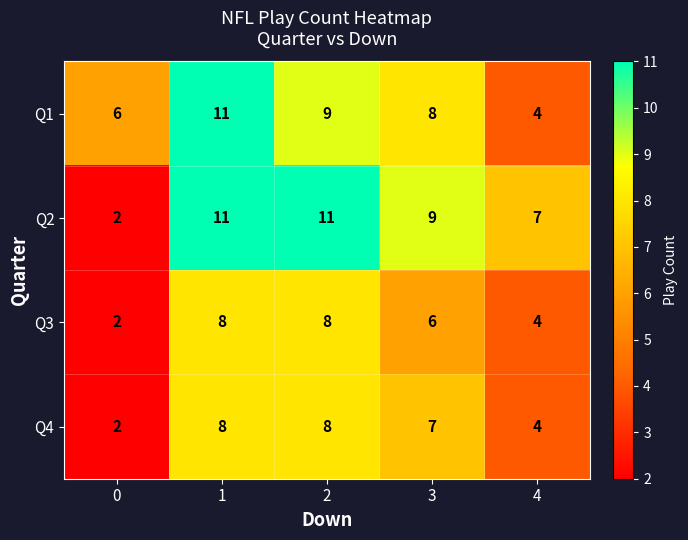

Count the number of categories in the chart.

5